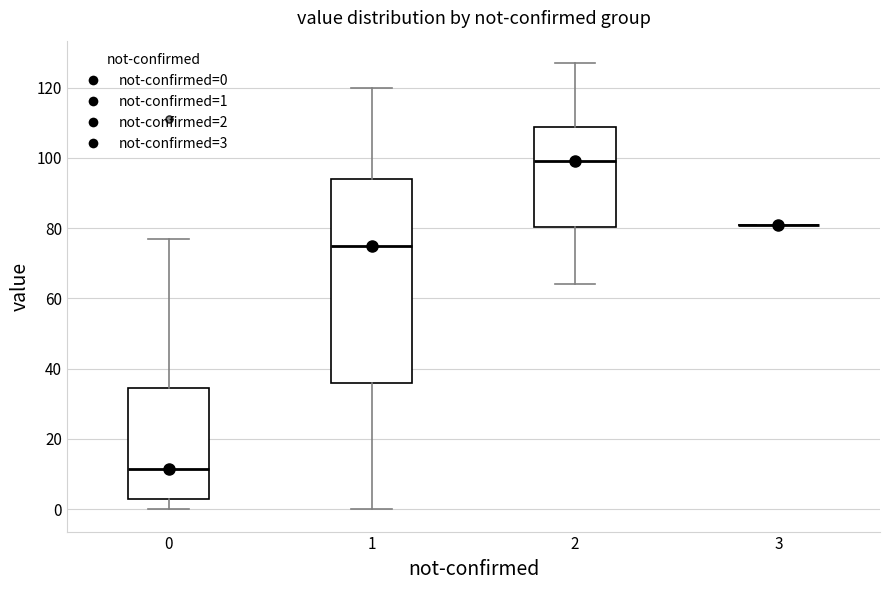

Reading left to right, read every box against the y-axis: the position of its median line, the range the box covers, and the ends of its whiskers. The values are not printed on the chart, so give them approximately, as read against the axis.

0: median 12, box 4 to 34, whiskers 0 to 78
1: median 76, box 36 to 94, whiskers 0 to 120
2: median 100, box 80 to 108, whiskers 64 to 128
3: box collapsed to a line at 82, whiskers 82 to 82